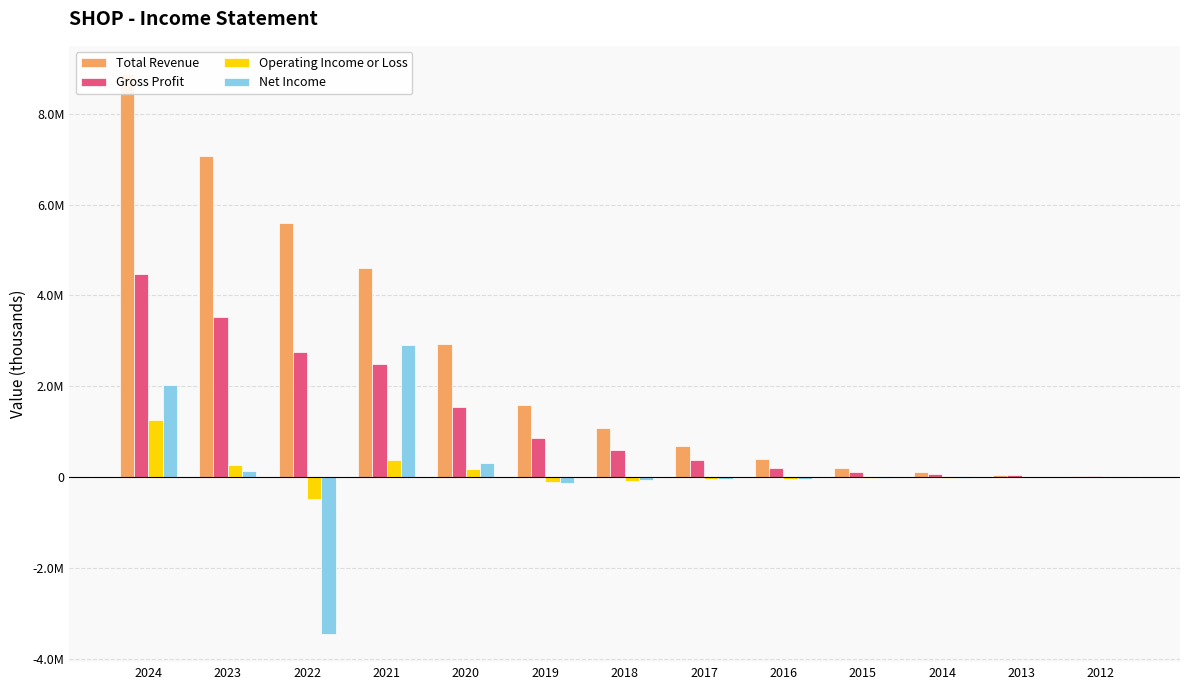

The Total Revenue series shows 7970326 at 2022. True or false?

False